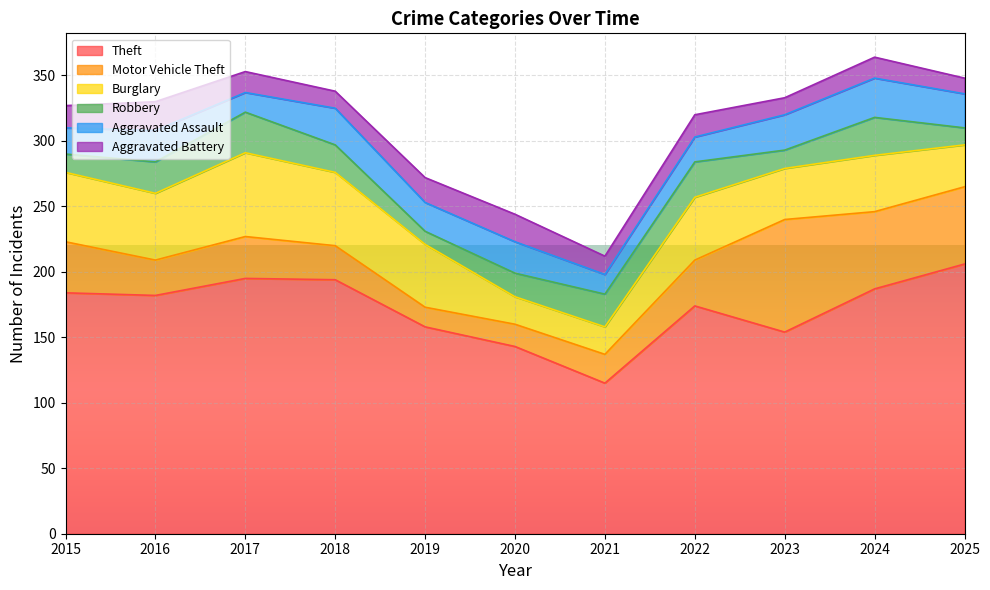

At which category does Aggravated Assault reach its first local valley?

2017